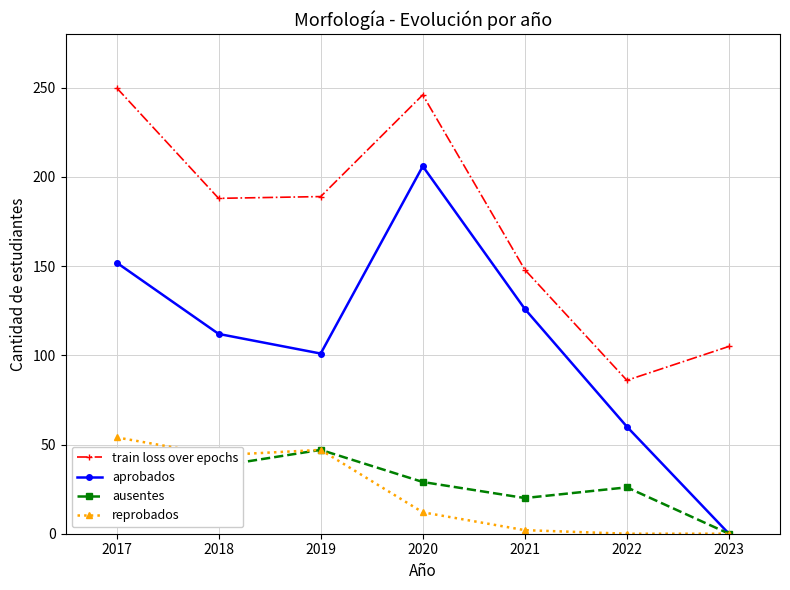

True or false: train loss over epochs has more than 0 interior local peaks.

True